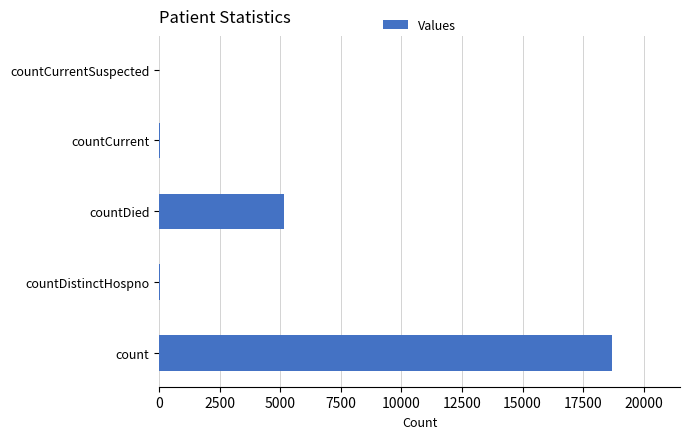

What value does the data have at count?

18692